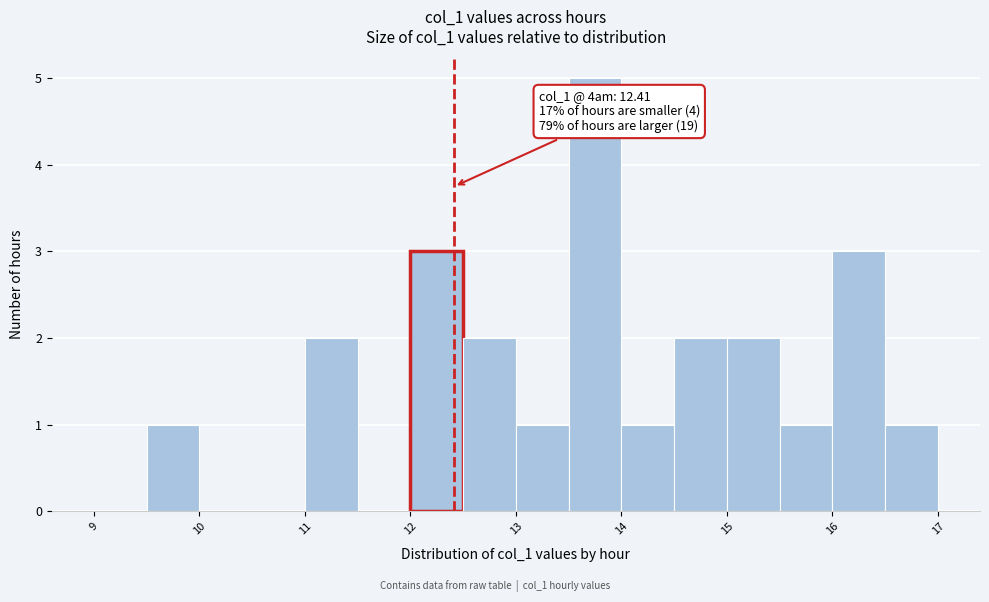

Which range on the x-axis has the tallest bar?

13.5 to 14.0